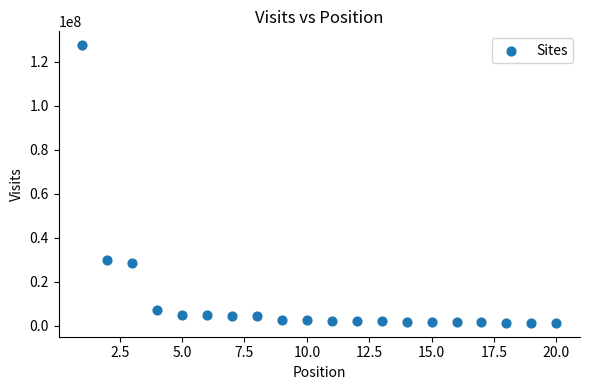

What is the range of Y values (max minus min)?

126038111